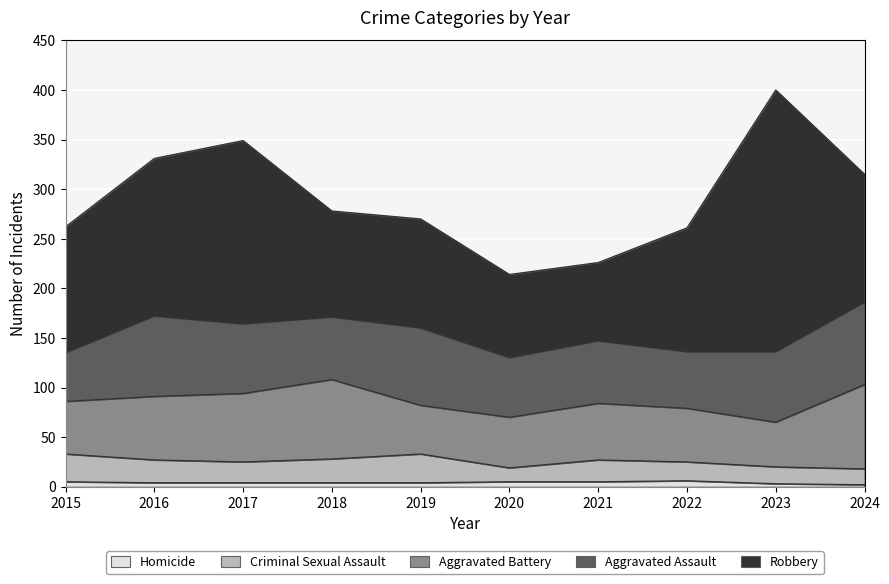

What is the total value across all series at 2016?

331